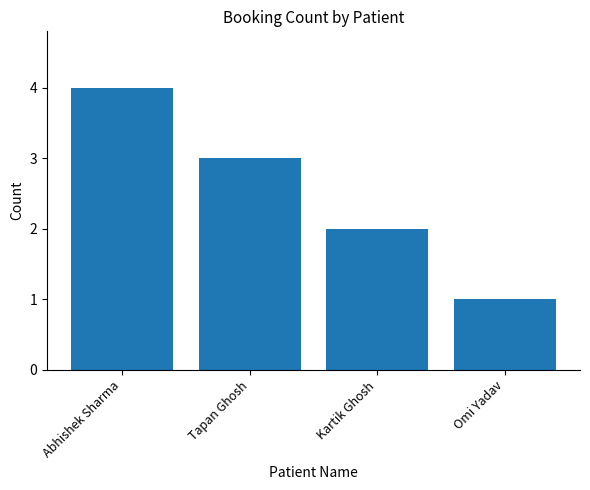

What is the maximum value shown in the chart?

4